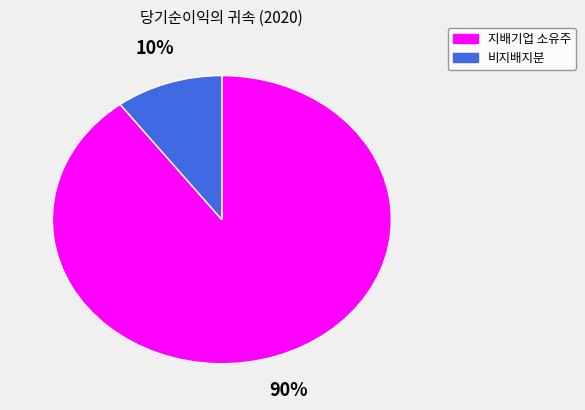

The 지배기업 소유주 slice represents 90% of the pie. True or false?

True